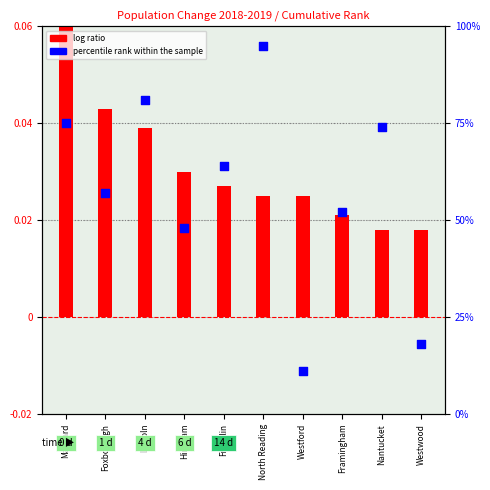

What is the total value across all series at Franklin?

64.0